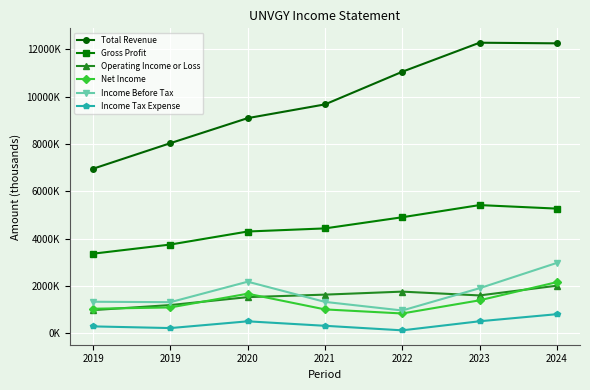

What is the sum of the Gross Profit values at 2021 and 2022?

9333000